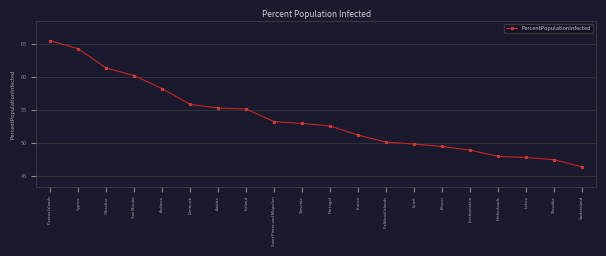

What position from the left is Latvia?

18